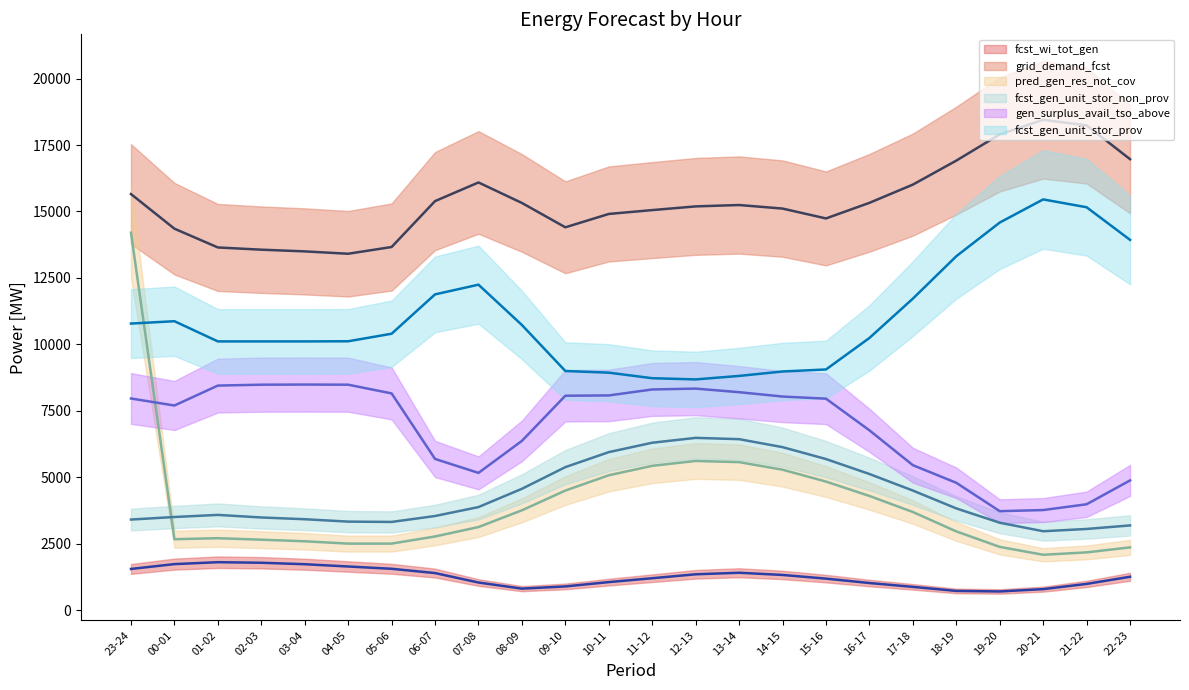

What is the difference between the pred_gen_res_not_cov (mean) values at 03-04 and 05-06?

87